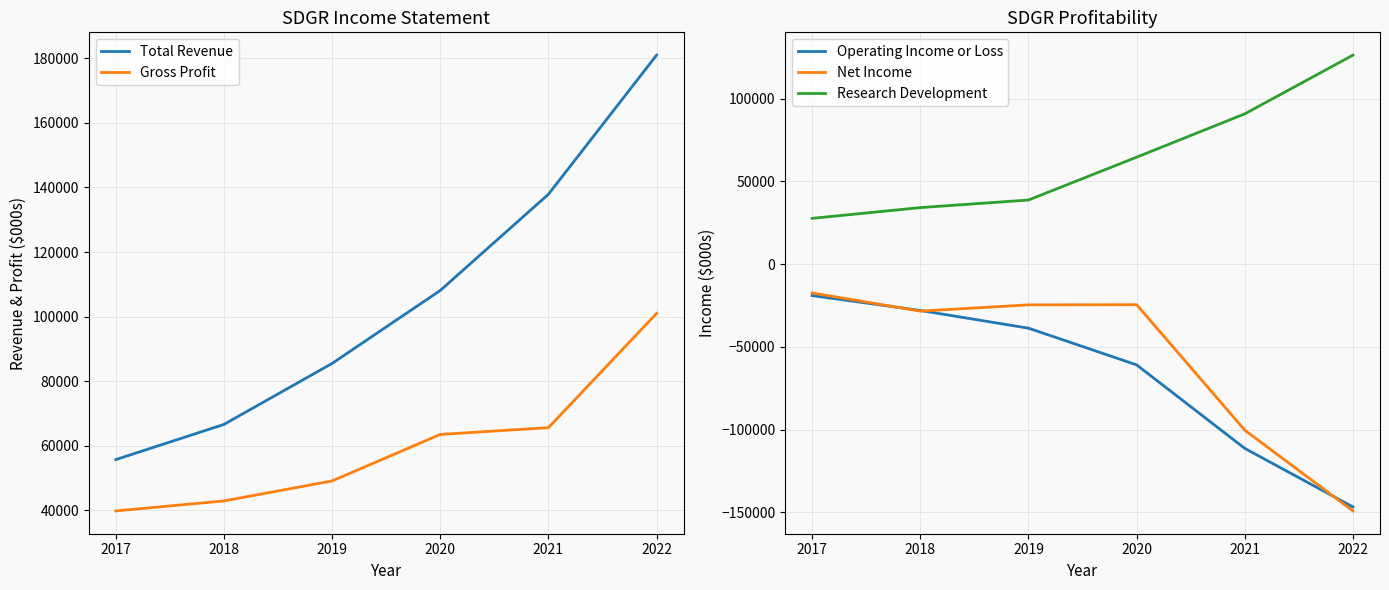

How many data points in Net Income are less than -24600?

3